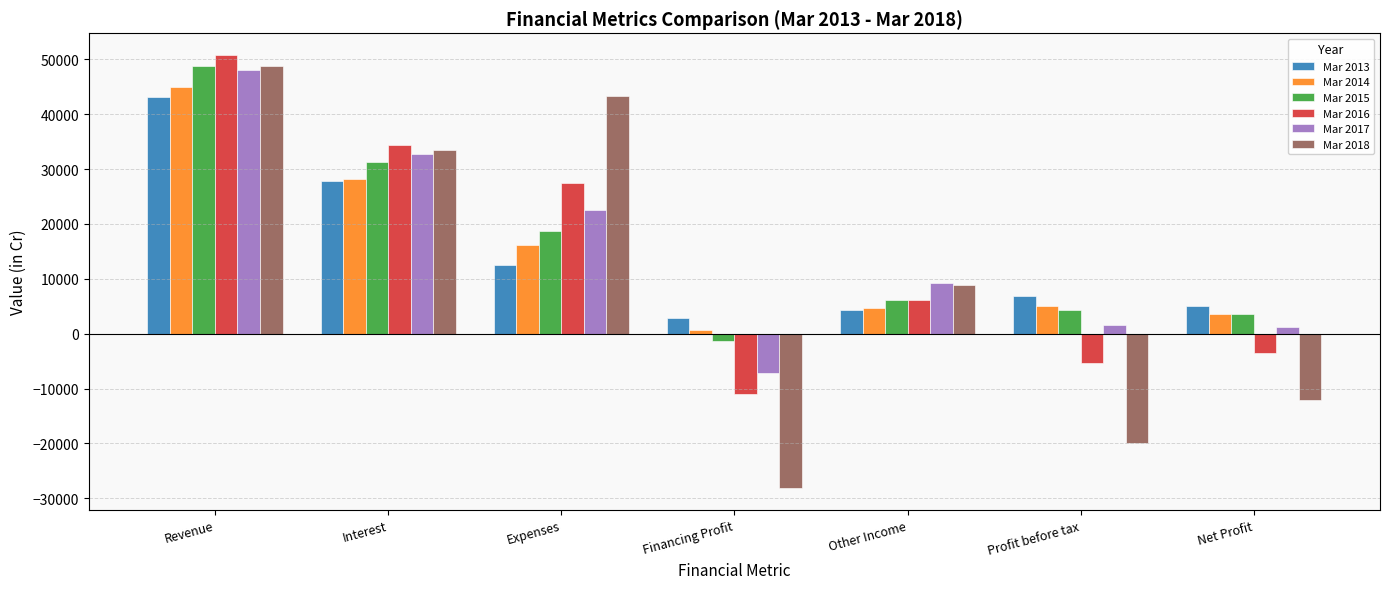

Is it true that Mar 2016 equals 78629 at Revenue?

False